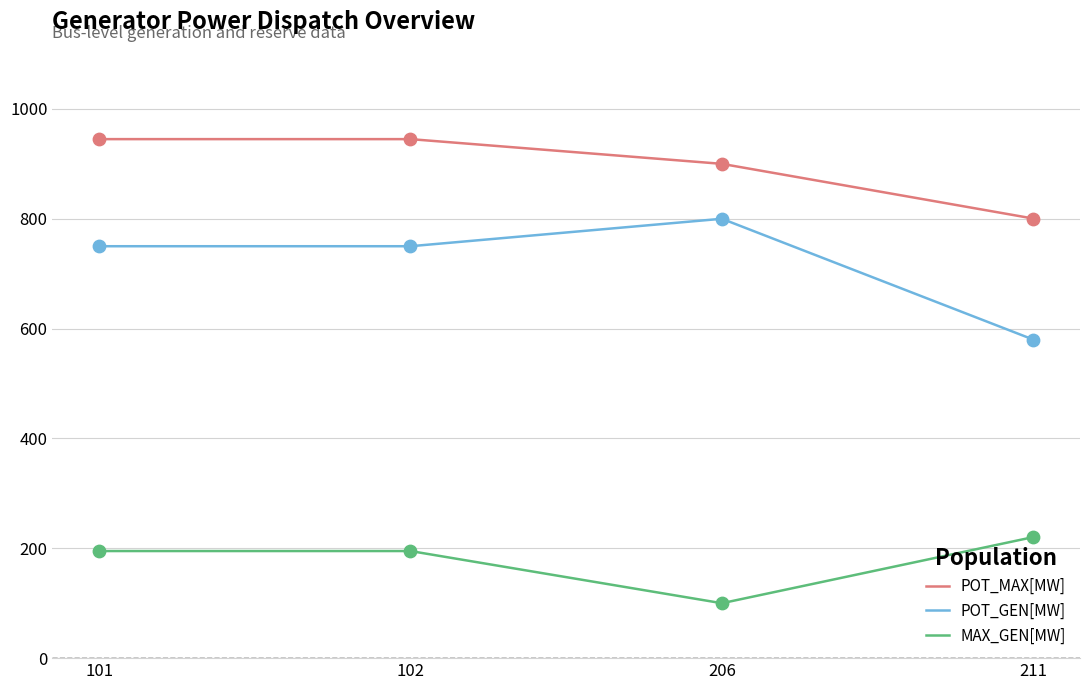

Which series has the largest total across all categories?

POT_MAX[MW]